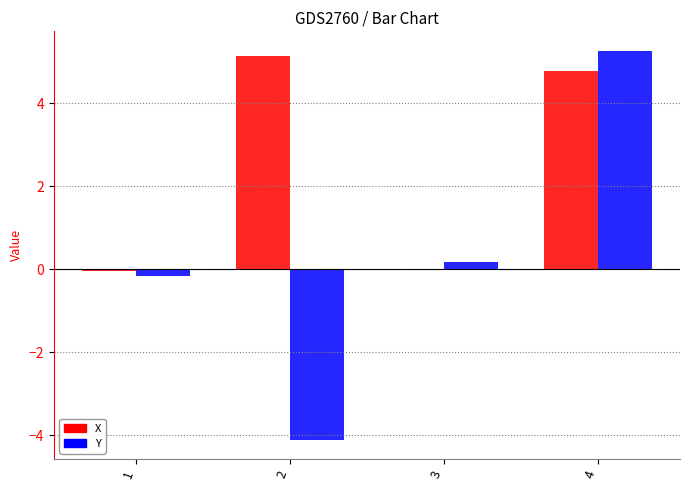

The X series shows -0.0 at 3. True or false?

True